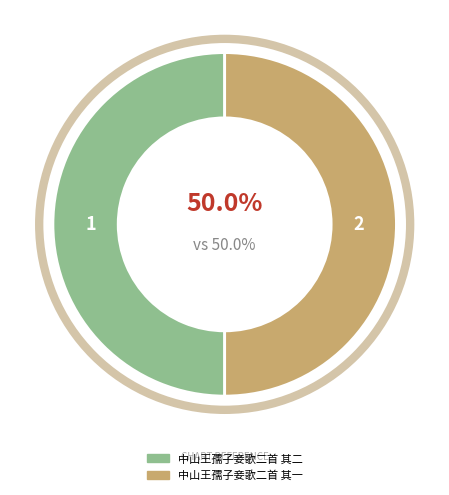

Is the sum of 中山王孺子妾歌二首 其一 and 中山王孺子妾歌二首 其二 greater than half?

Yes